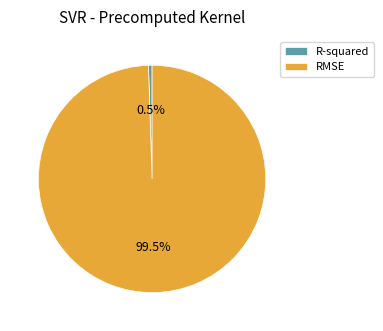

Does R-squared account for over 50% of the chart?

No